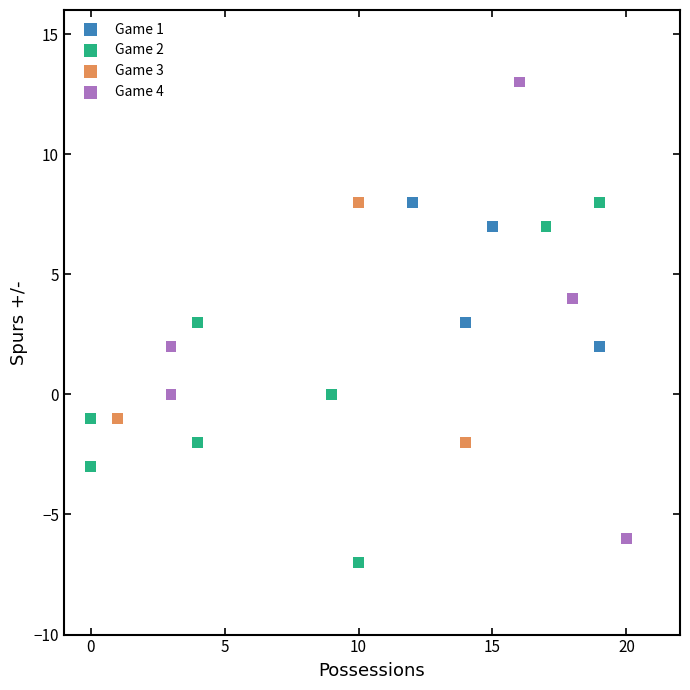

Which series reaches the maximum Y coordinate?

Game 4